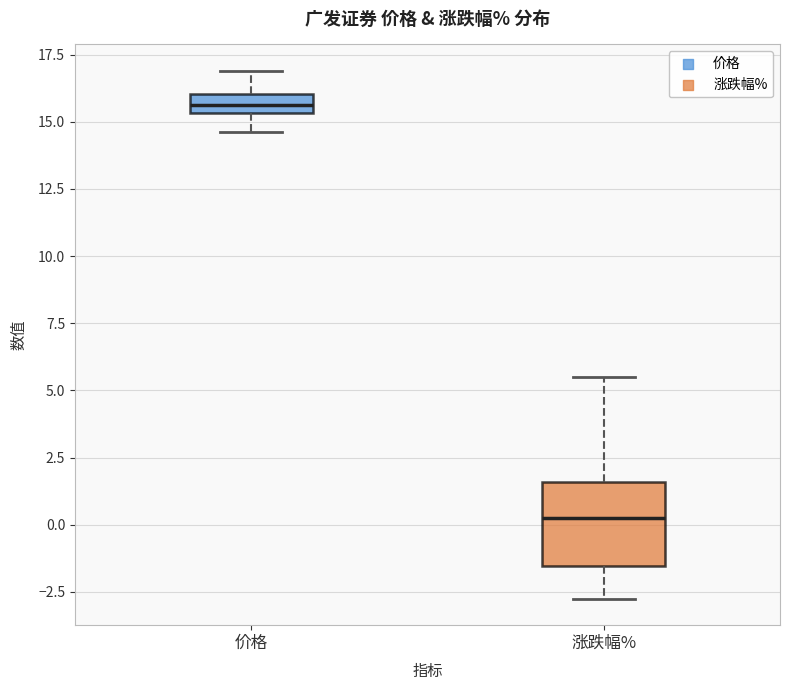

Where does the lower whisker of the box for 价格 end on the y-axis? The values are not printed on the chart, so give them approximately, as read against the axis.

14.5